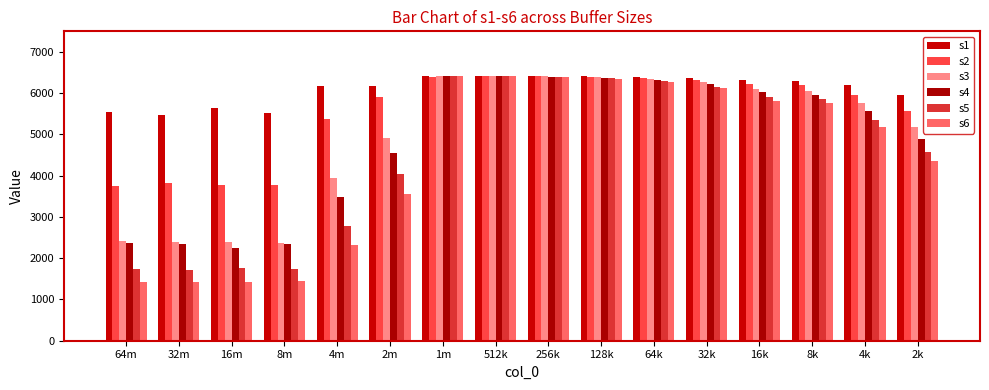

What is the average value of the s1 series?

6110.9